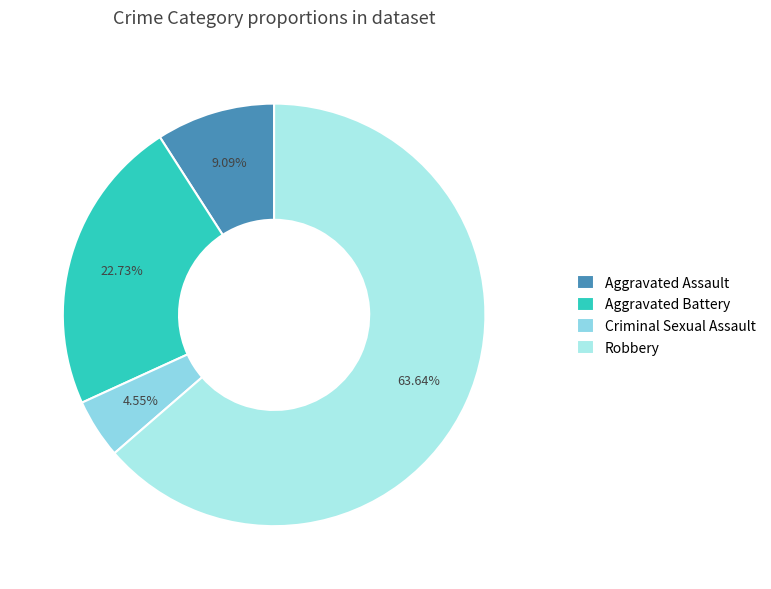

Count the number of slices in the pie.

4